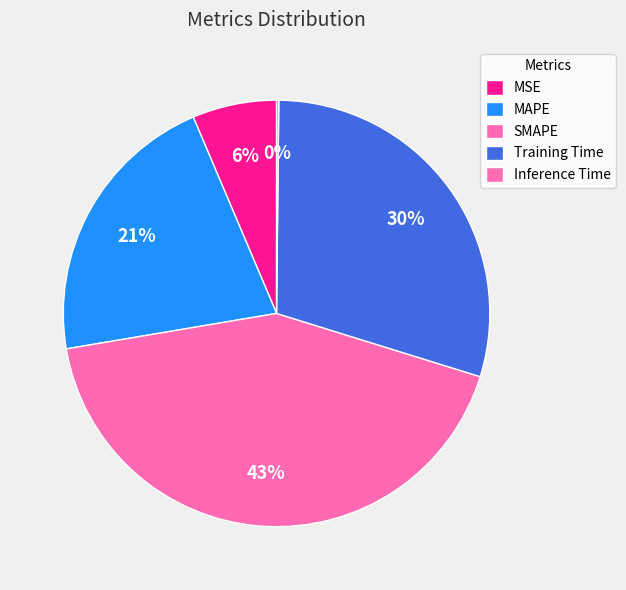

Which slice is the smallest?

Inference Time